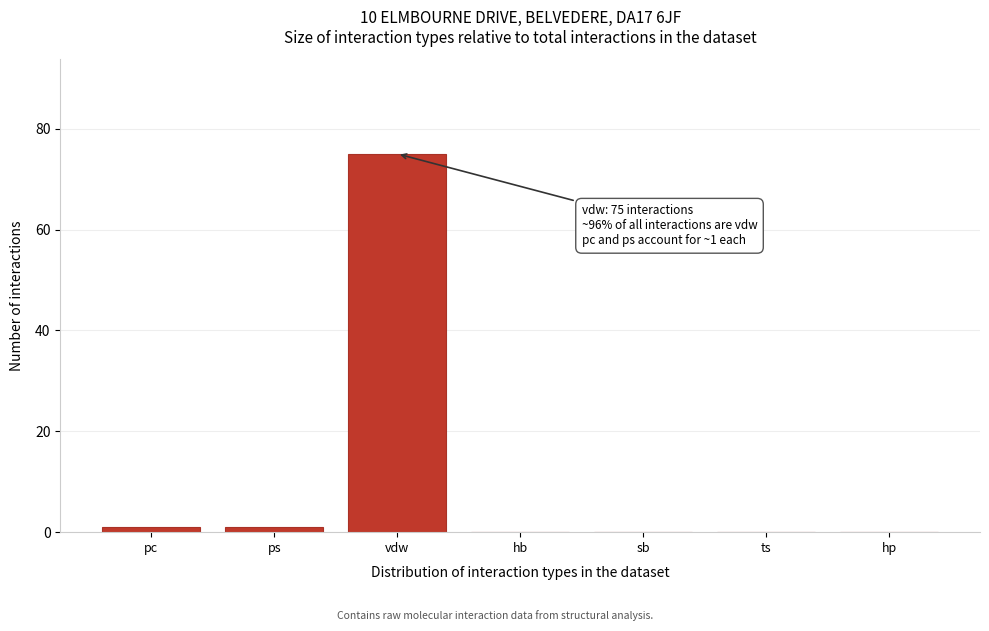

Reading right to left, what are all the values shown in this chart?

hp=0	ts=0	sb=0	hb=0	vdw=75	ps=1	pc=1